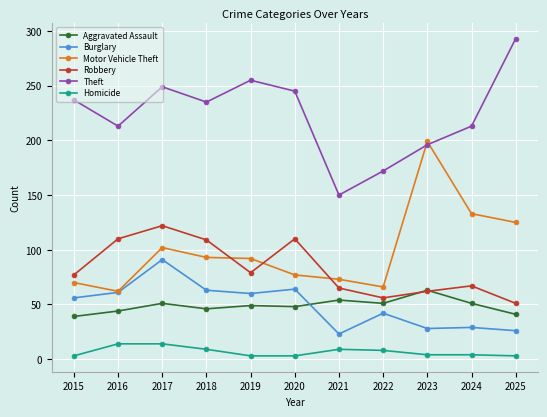

What is the smallest value displayed?

3